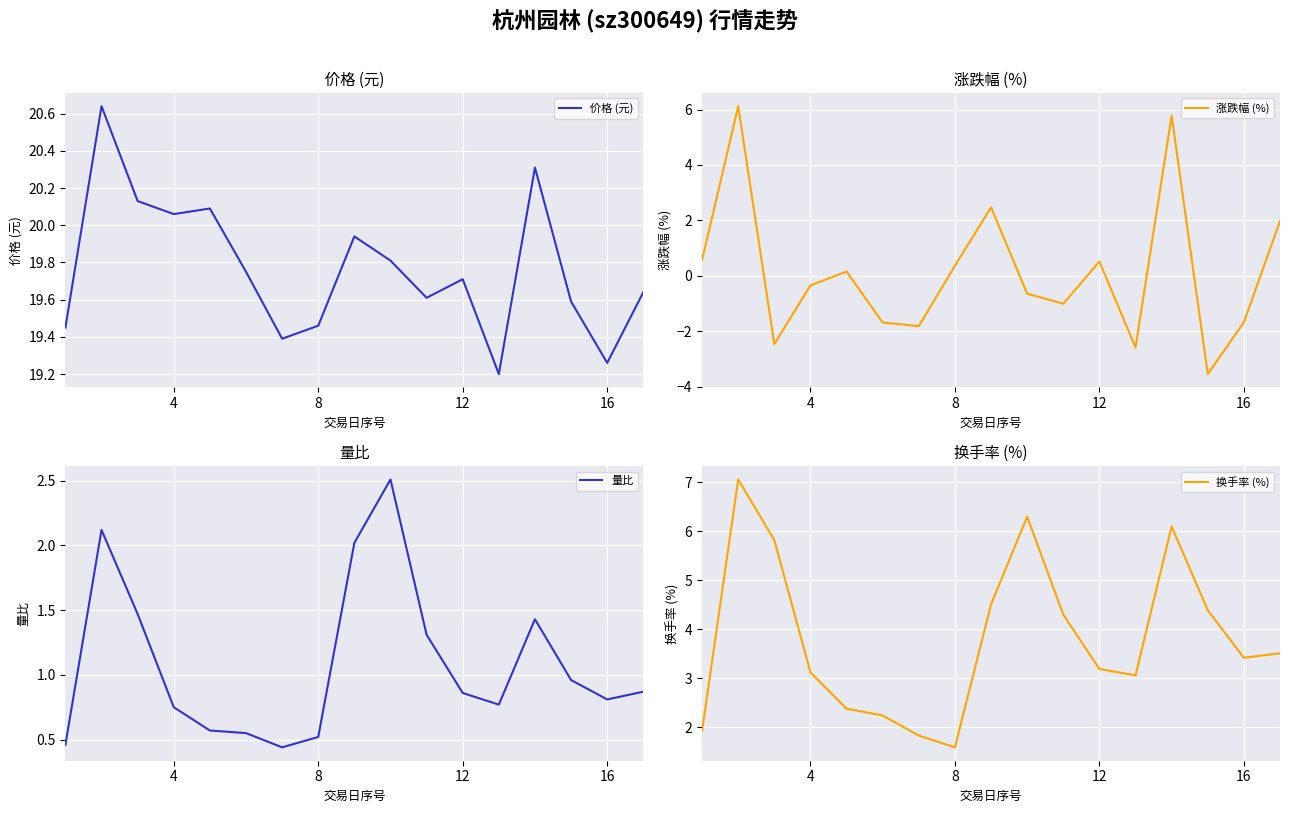

The value of 涨跌幅 (%) at 8 is 0.4. True or false?

True